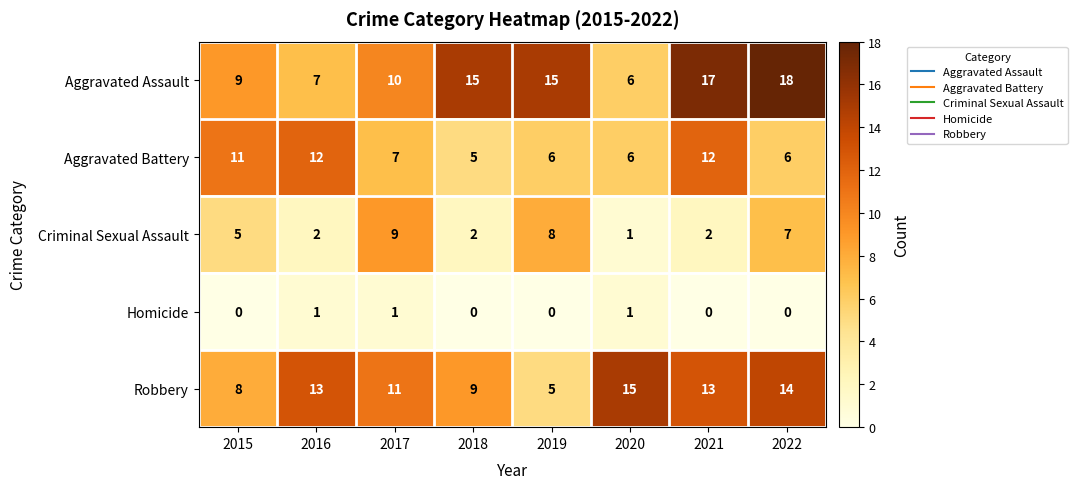

Which series has the largest range (max minus min)?

Aggravated Assault